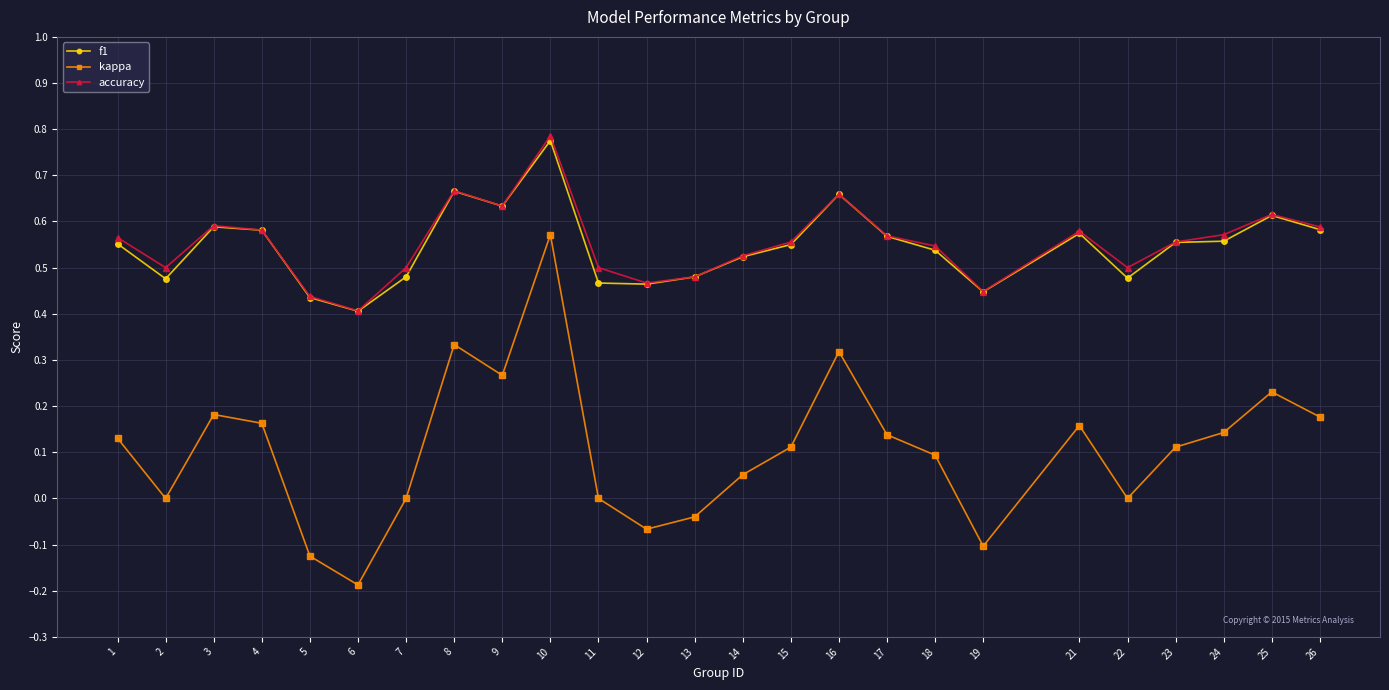

At which category is the sum across all series the highest?

10